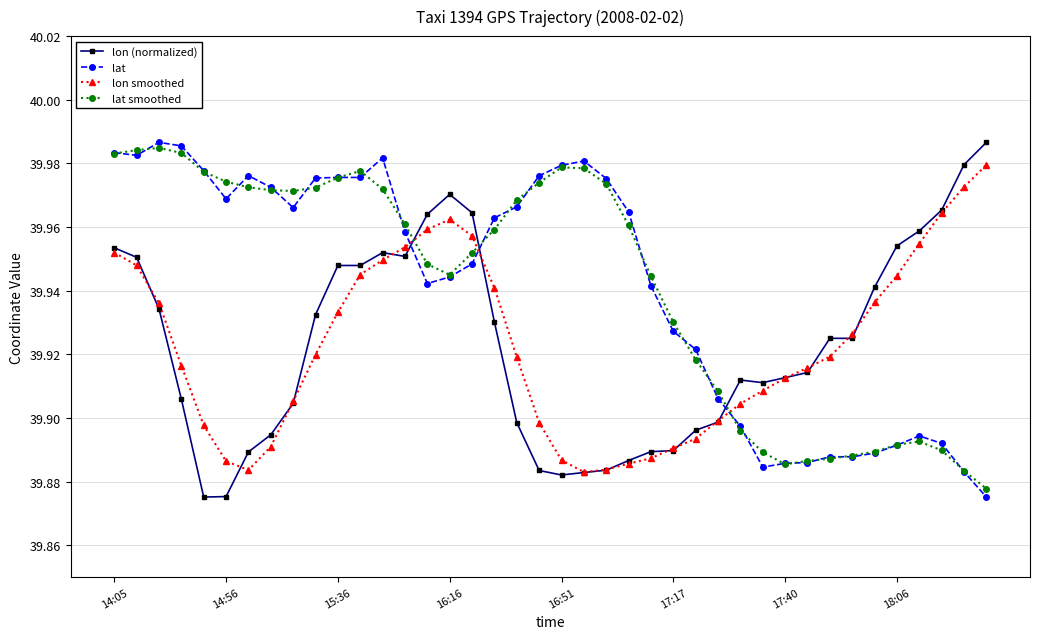

At how many categories does at least one series exceed 39?

40